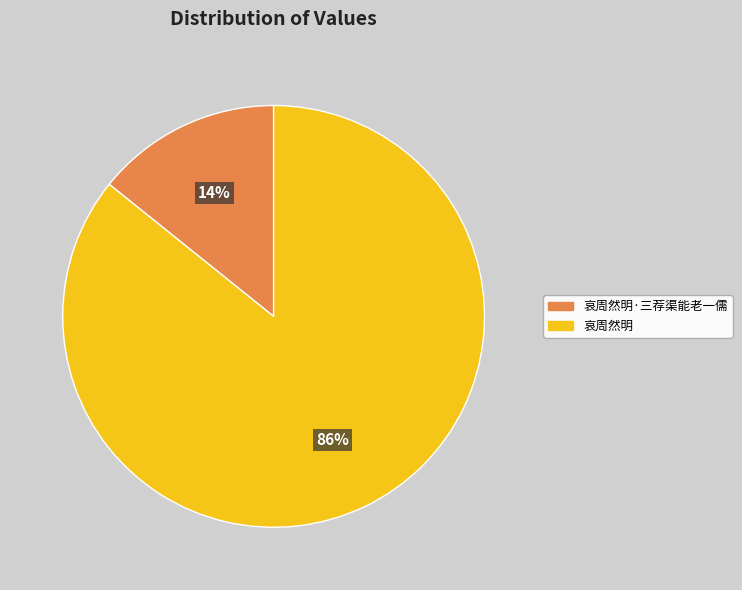

Do 哀周然明 and 哀周然明·三荐渠能老一儒 together represent more than half of the pie?

Yes